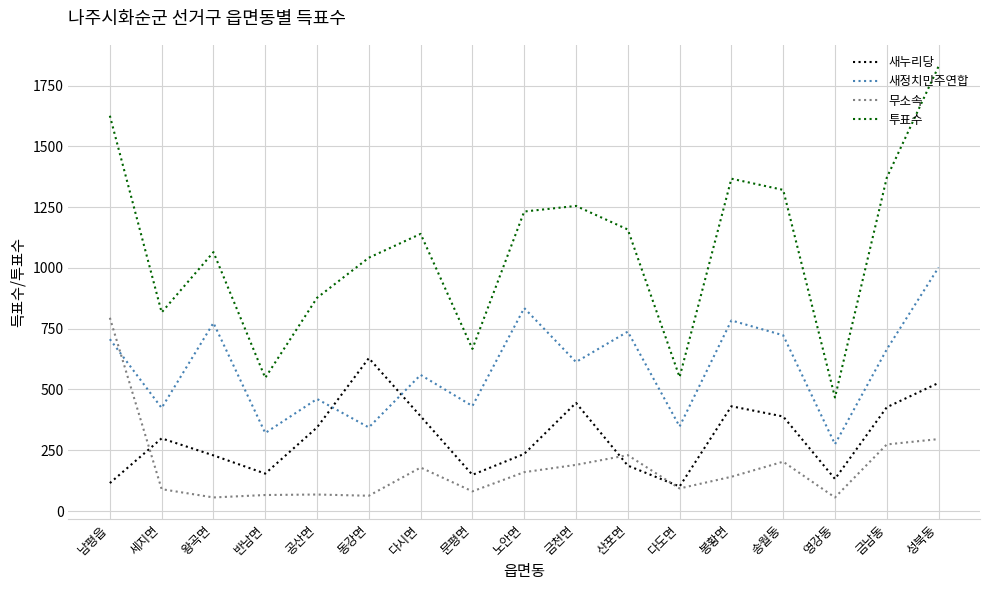

In 무소속, how many points are higher than both neighbors (excluding endpoints)?

4